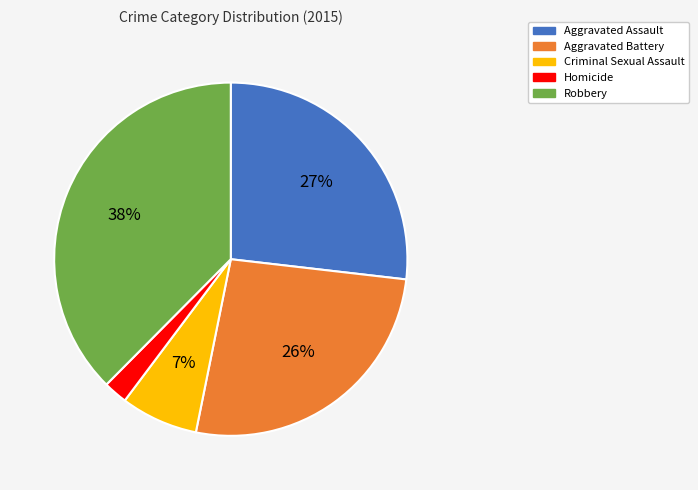

The Aggravated Battery slice represents 26% of the pie. True or false?

True